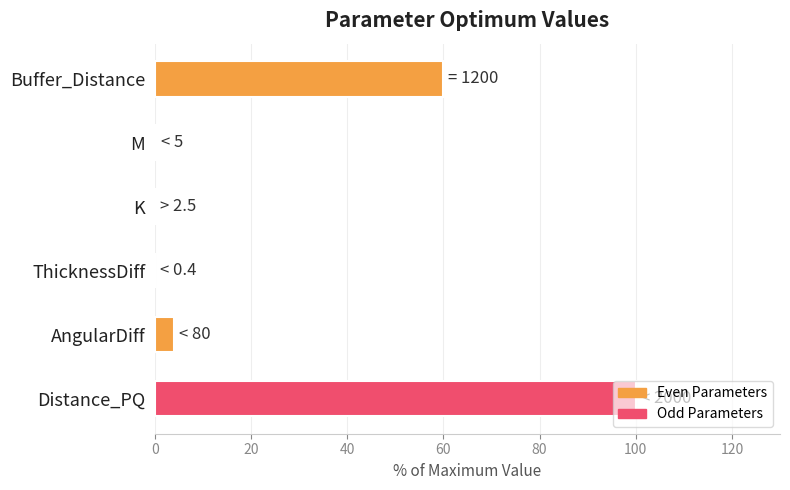

What is the sum of the values at Buffer_Distance and AngularDiff?

64.0